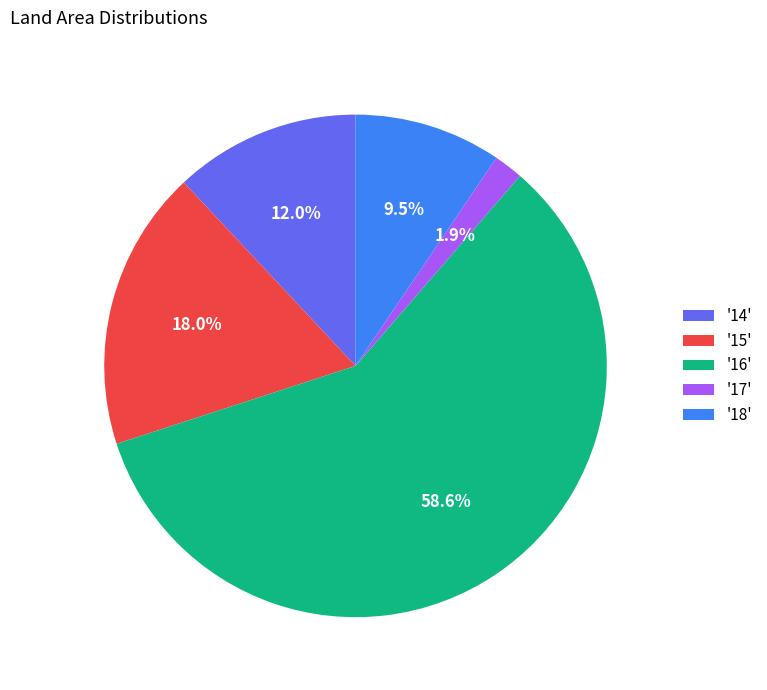

Which has a higher value, '17' or '16'?

'16'